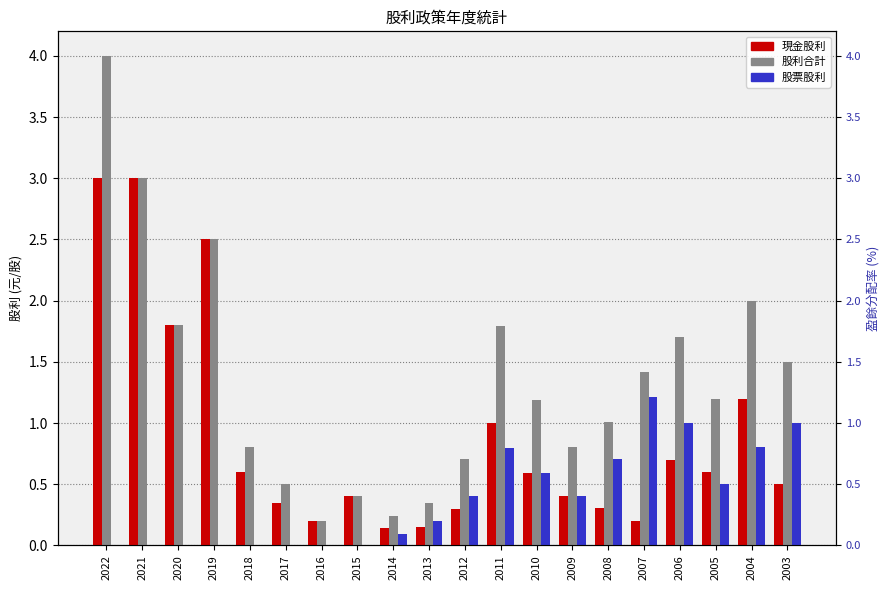

Which series has the largest range (max minus min)?

股利合計